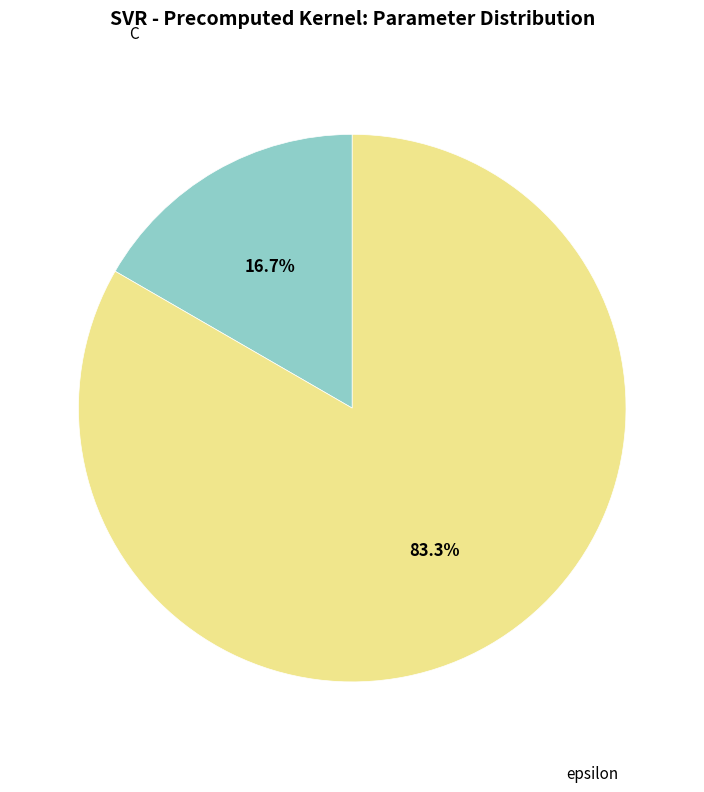

How many segments does this pie chart have?

2